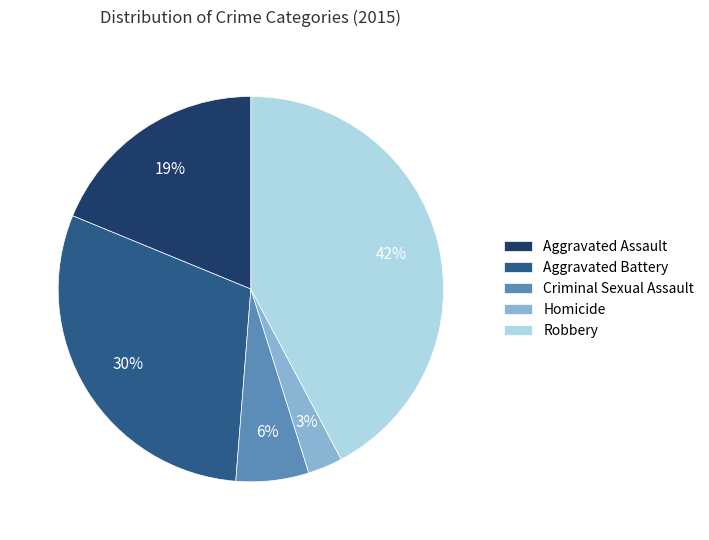

True or false: Criminal Sexual Assault accounts for 6% of the total.

True